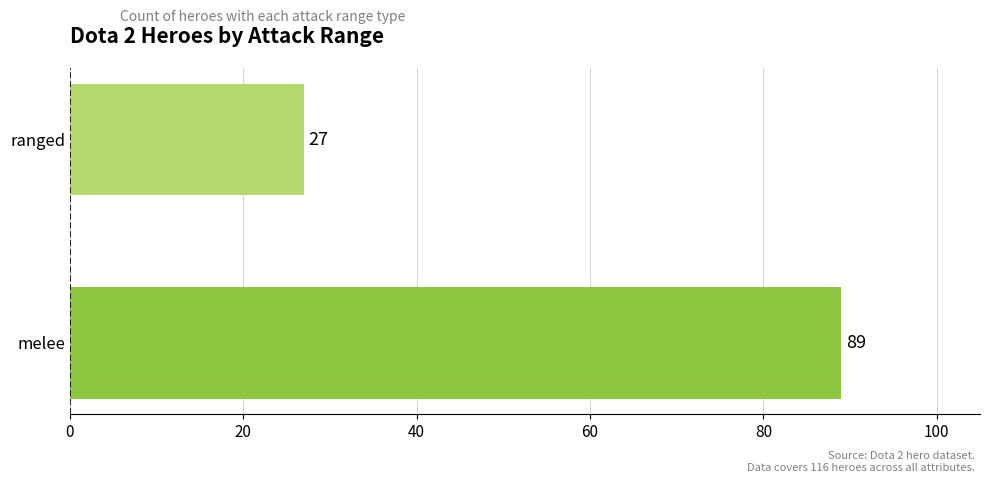

Rank the categories by value from highest to lowest.

melee, ranged